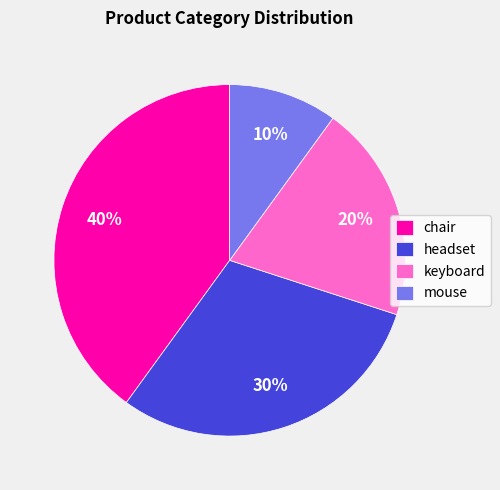

What is the ratio of the value at headset to the value at mouse?

3.0